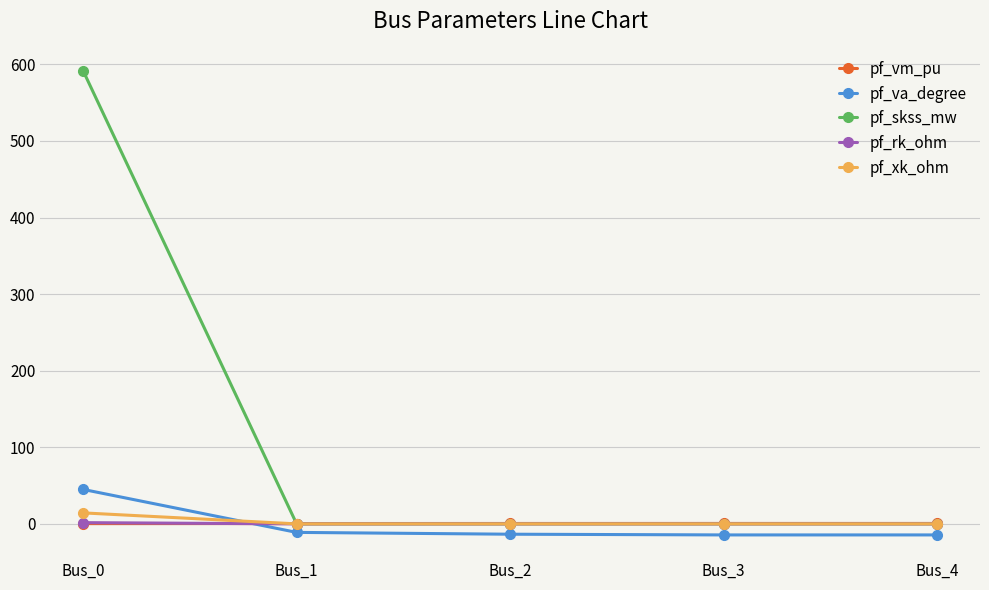

True or false: pf_skss_mw has more than 1 points higher than both neighbors.

False